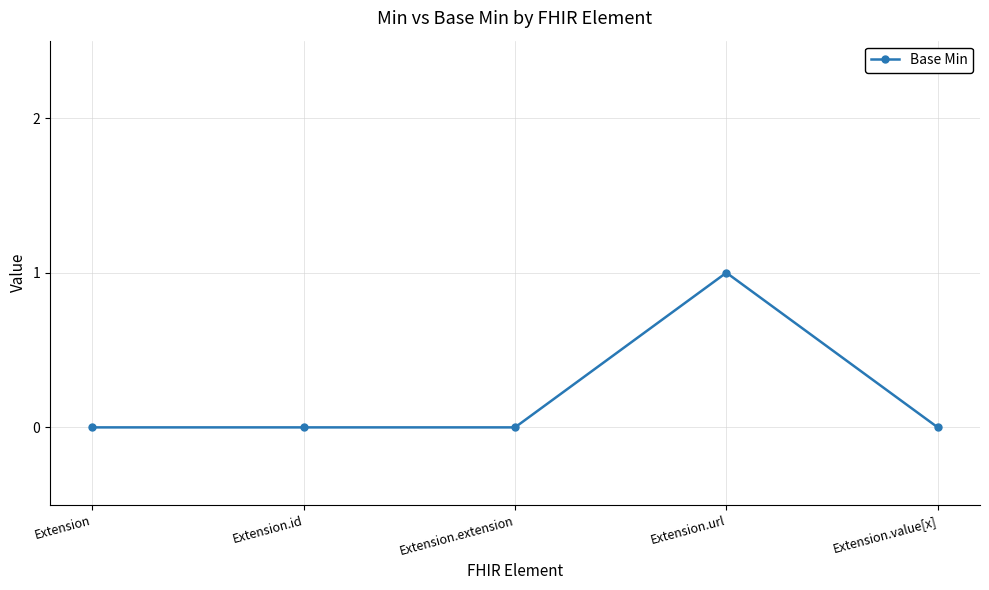

Count the number of categories in the chart.

5